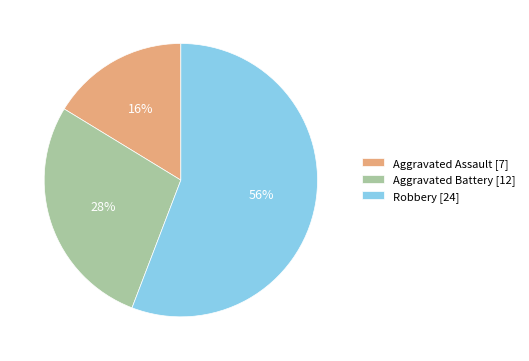

To the nearest percent, what percentage of the pie is Aggravated Battery?

28%